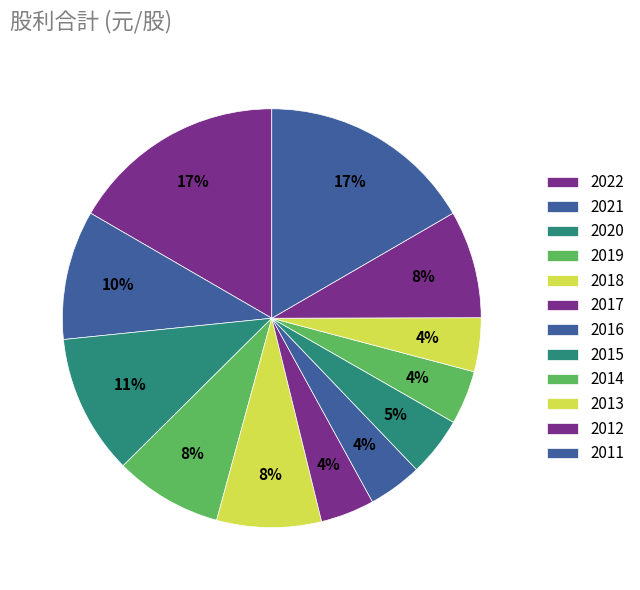

Combined, do 2014 and 2012 account for over 50%?

No